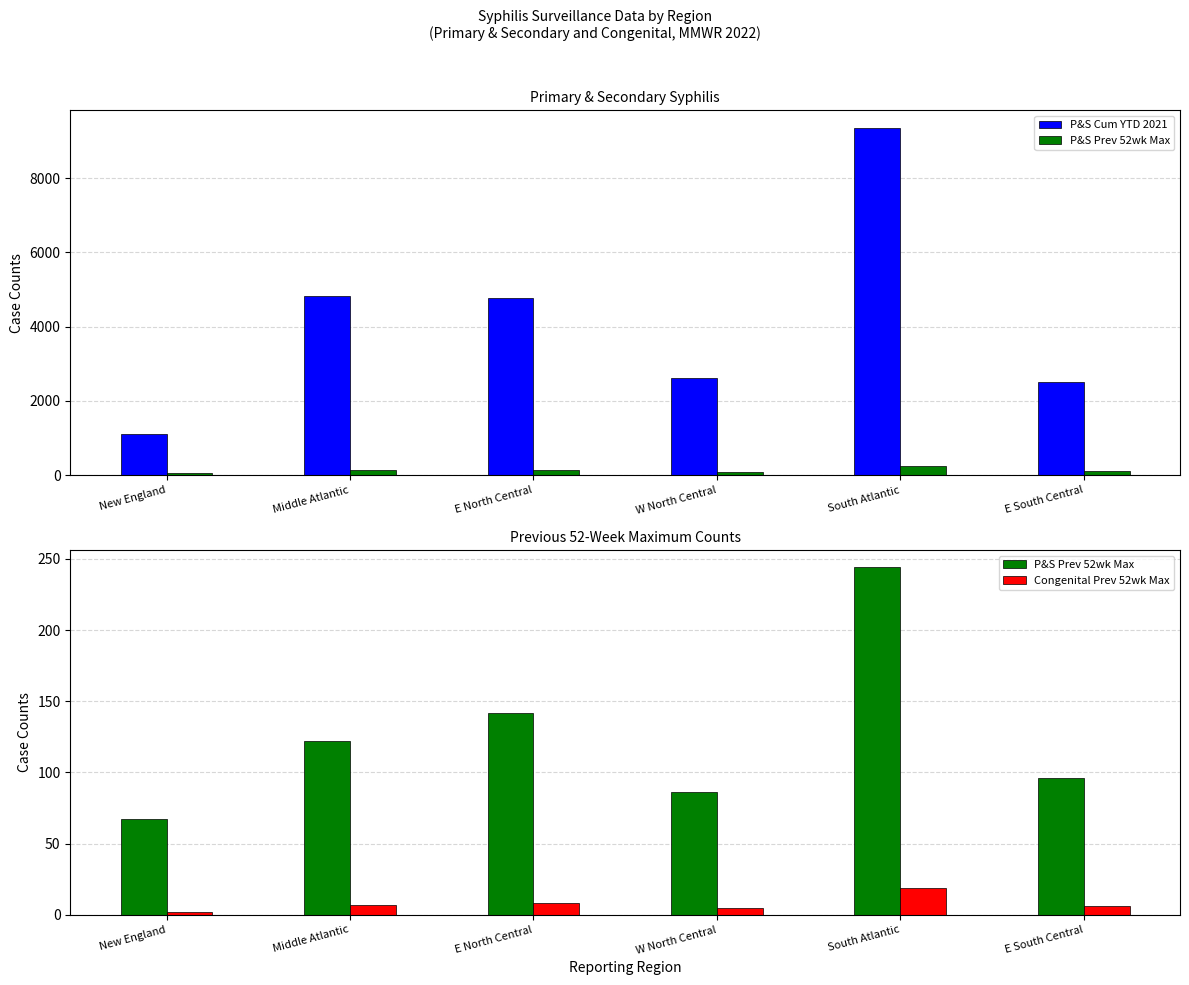

What is the total value across all series at South Atlantic?

9623